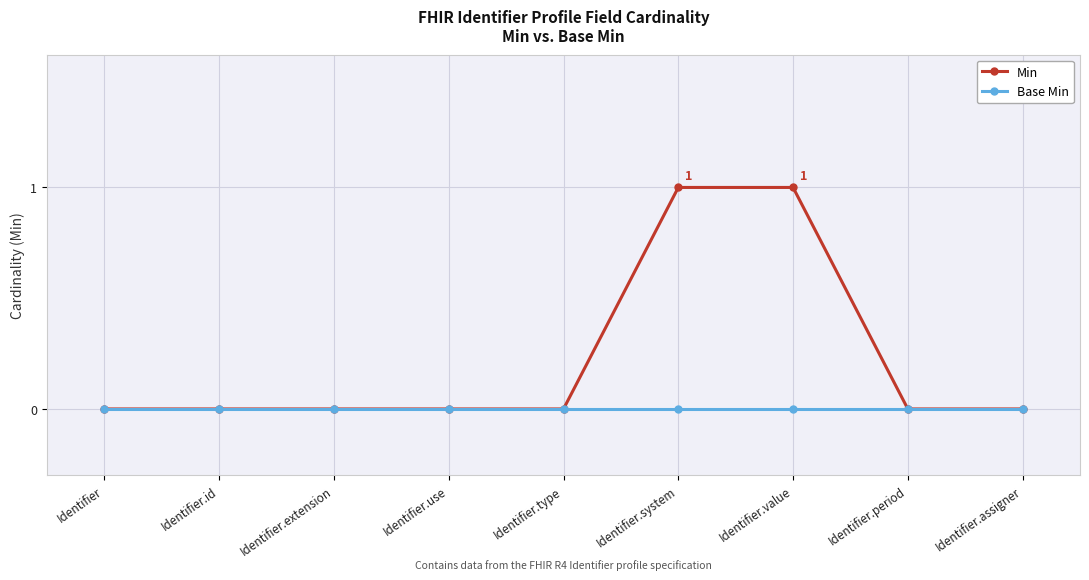

Which series changed the most between Identifier.value and Identifier.assigner?

Min